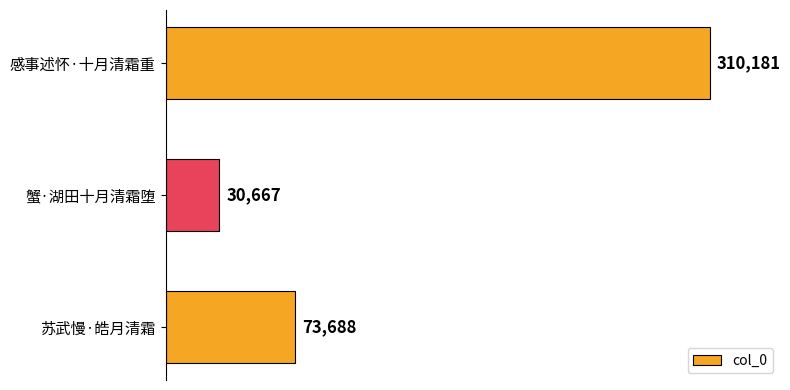

What is the sum of all values?

414536